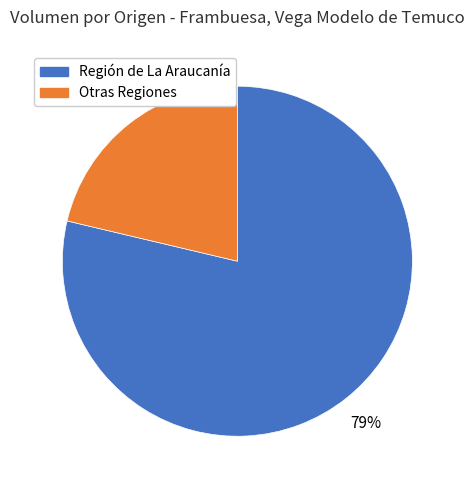

How many slices are in this pie chart?

2